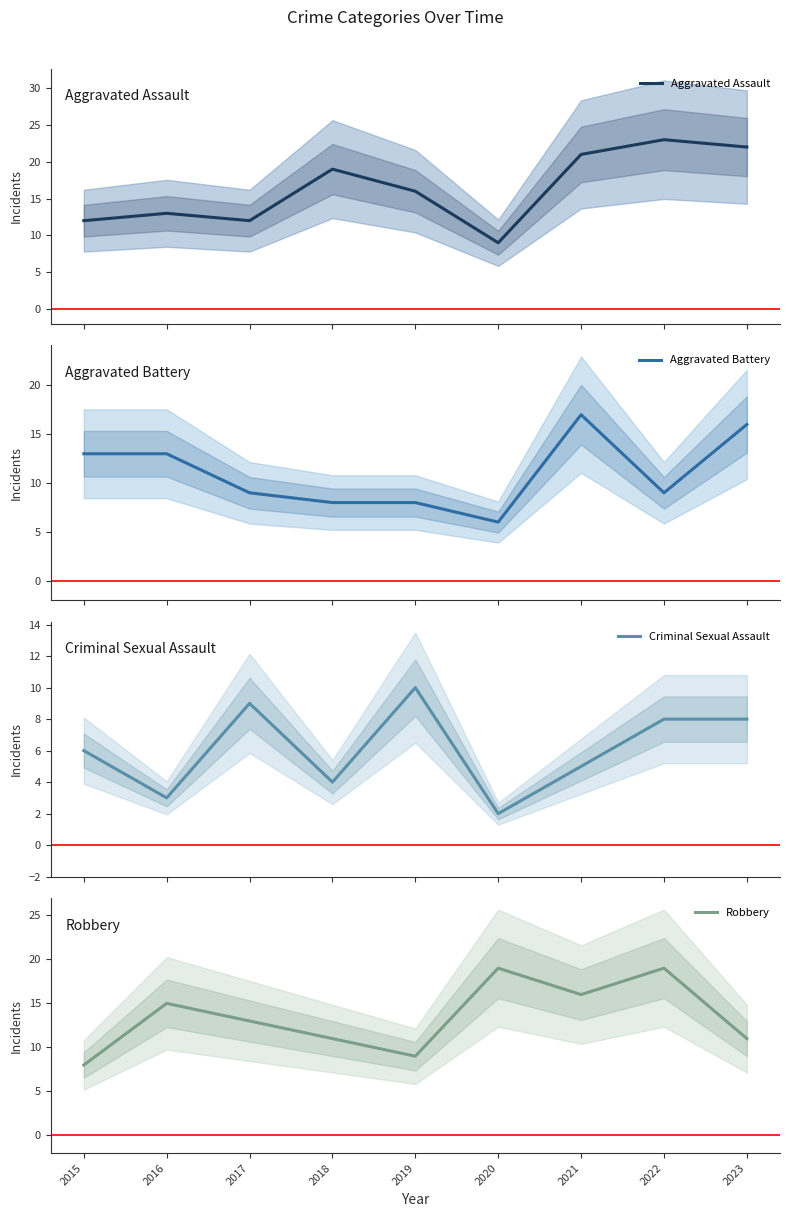

At which label is Aggravated Assault closest to 16?

2019